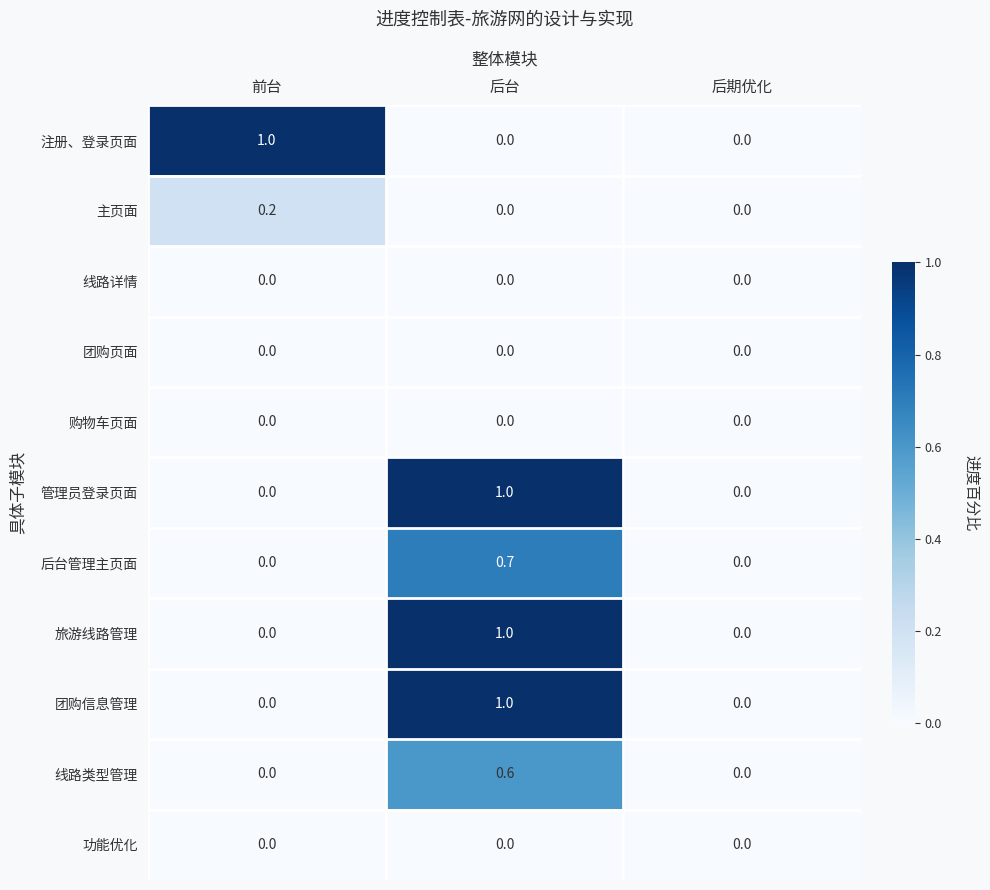

Is the value of 线路类型管理 at 后期优化 greater than the value of 注册、登录页面 at 前台?

No